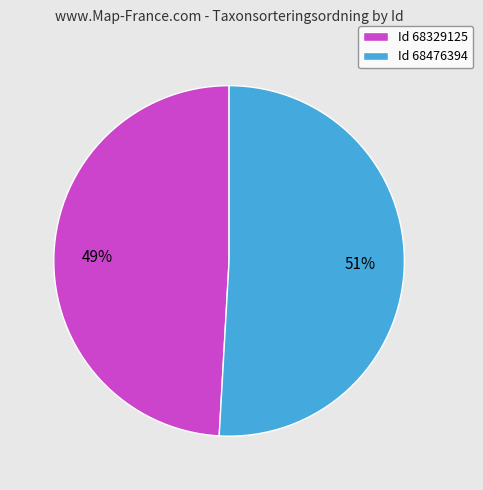

Between Id 68476394 and Id 68329125, which is larger?

Id 68476394